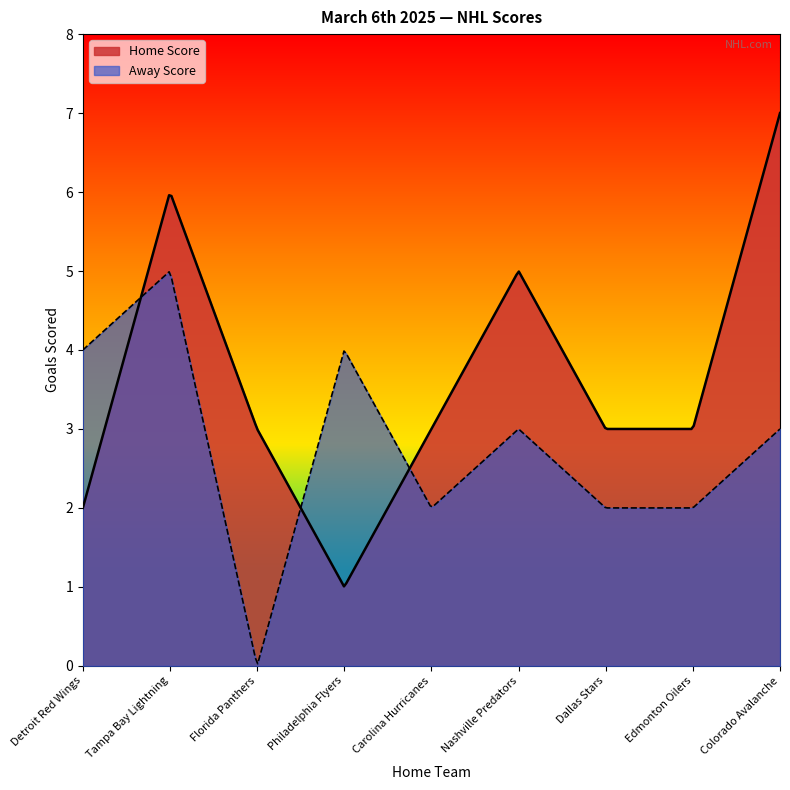

What is the label of the 3rd point from the right?

Dallas Stars